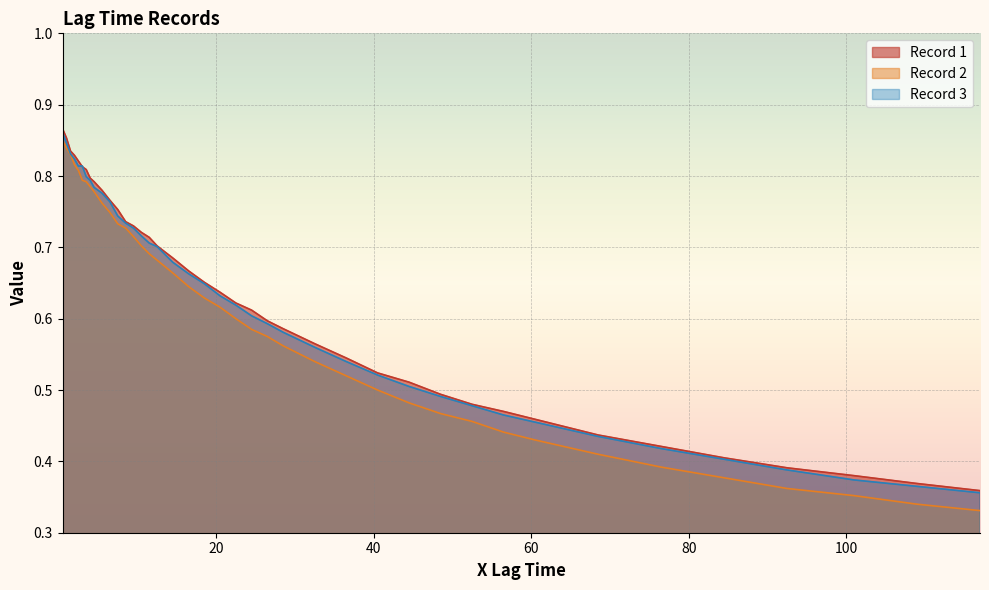

Is it true that Record 3 equals 0.4 at 0.5?

False